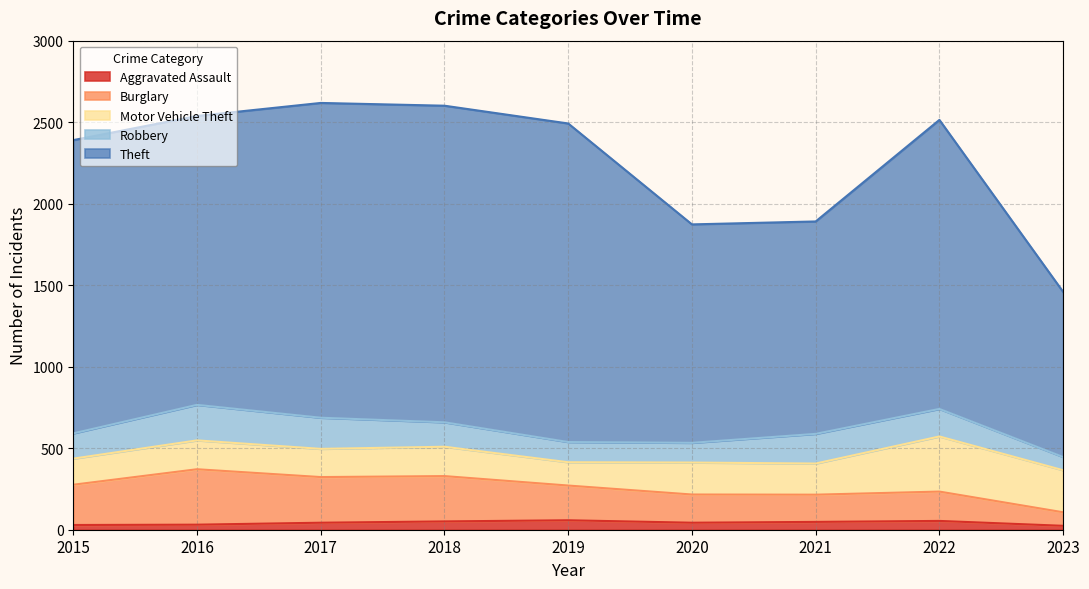

What is the difference between the maximum and minimum values in the Burglary series?

264